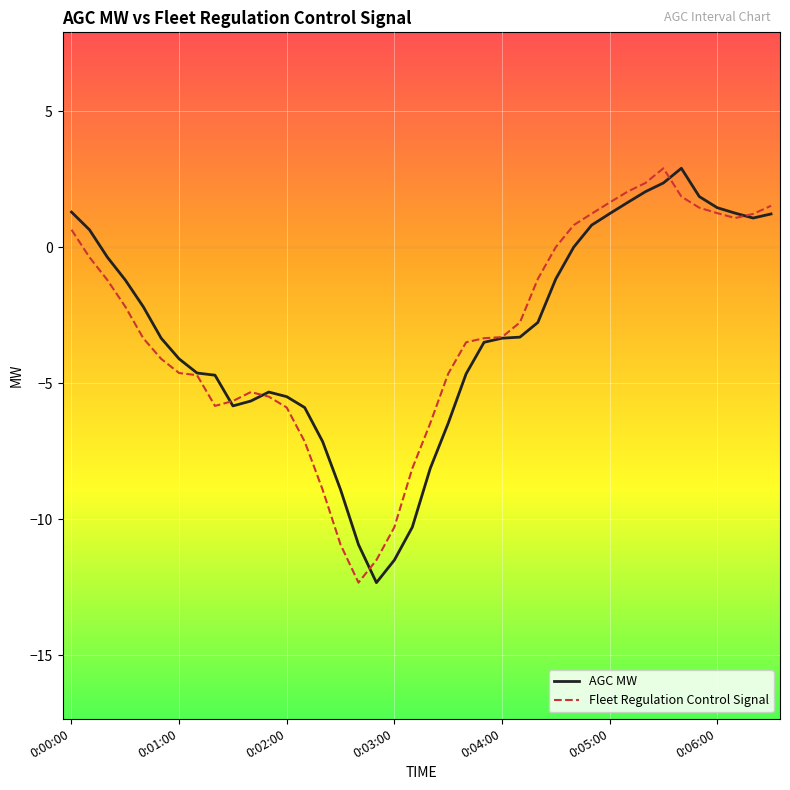

What is the maximum value for AGC MW?

2.9